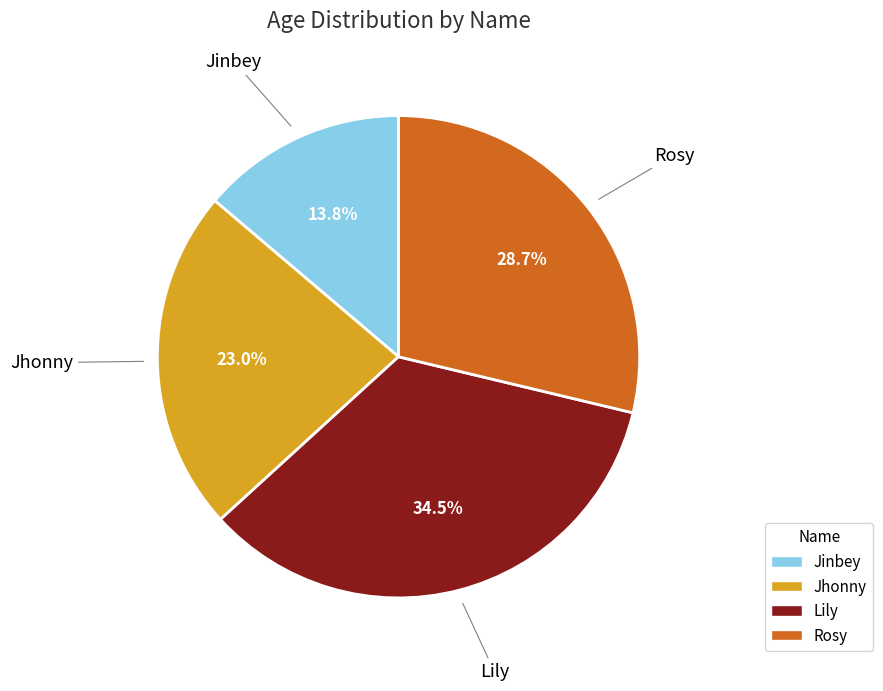

How many segments does this pie chart have?

4